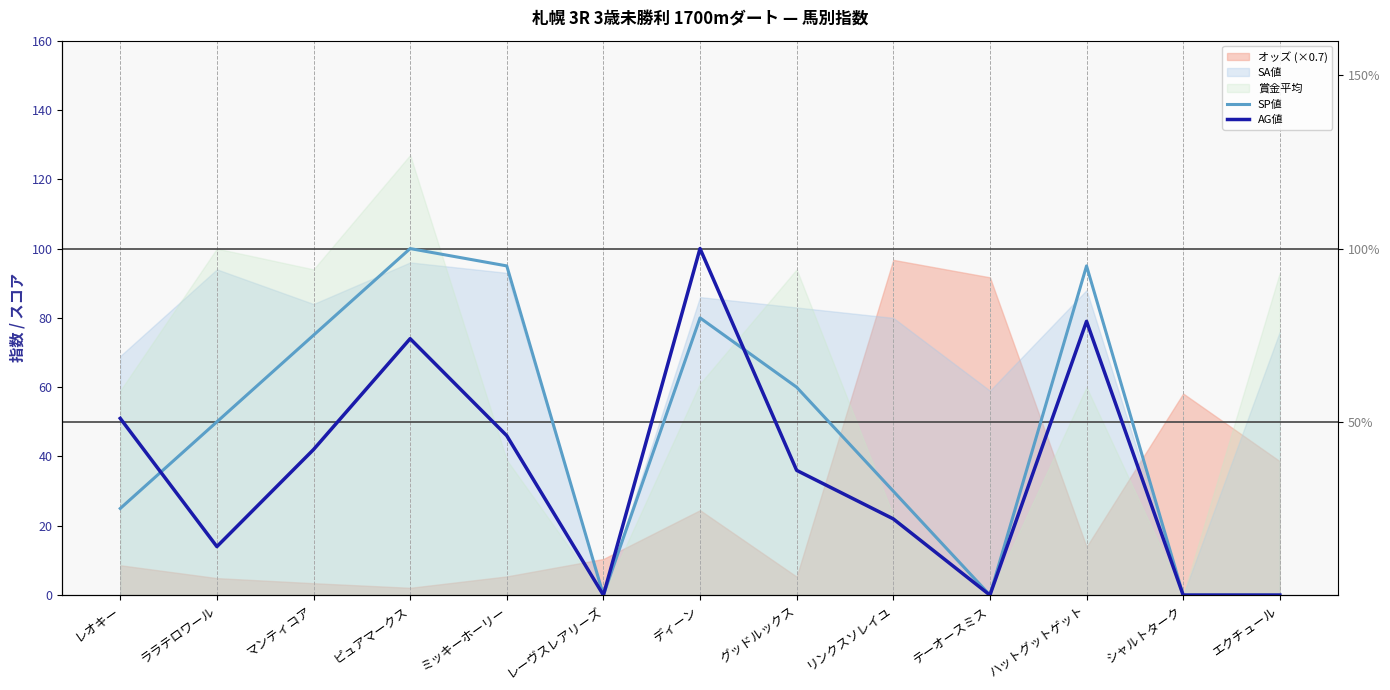

Does the chart display data point markers on the line(s)?

No